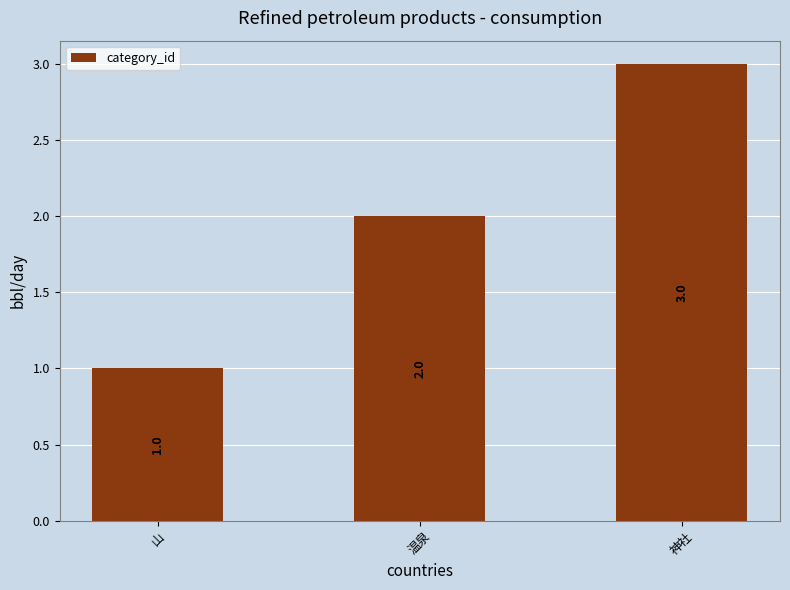

What is the difference between the maximum and second lowest values?

1